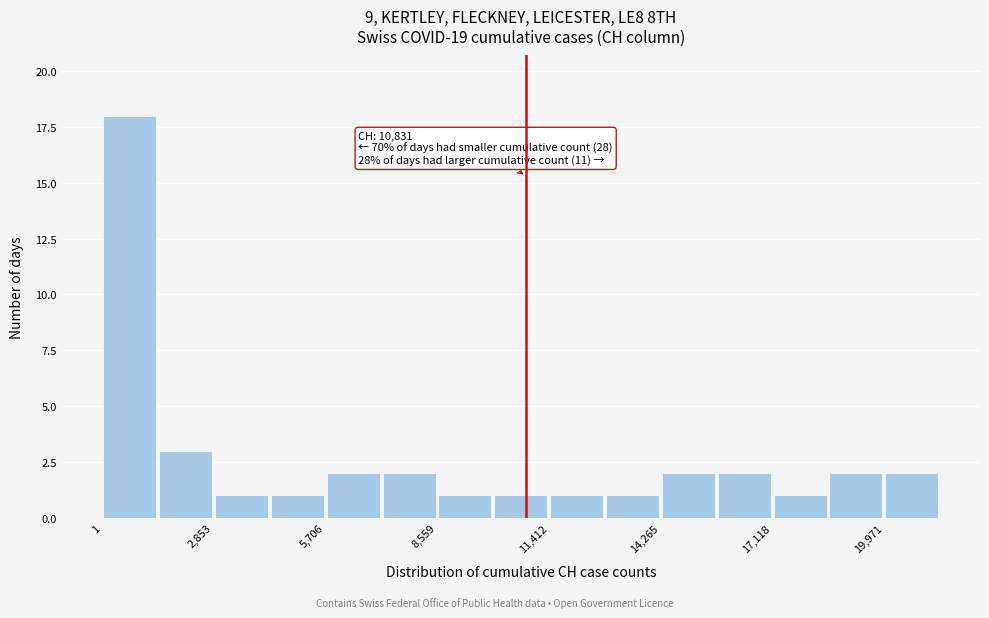

Read against the x-axis, roughly where is the centre of the tallest bar?

500